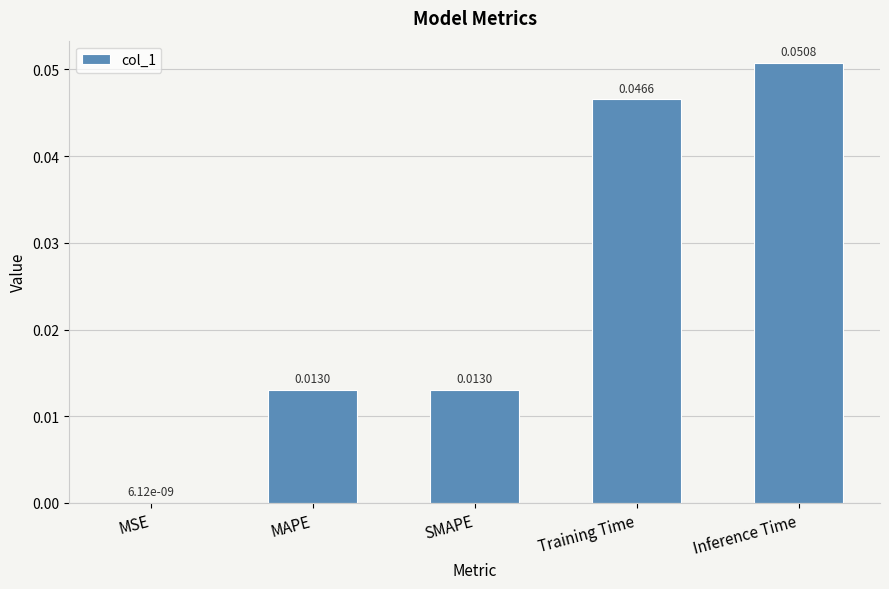

Which category has the highest value across all series?

Inference Time